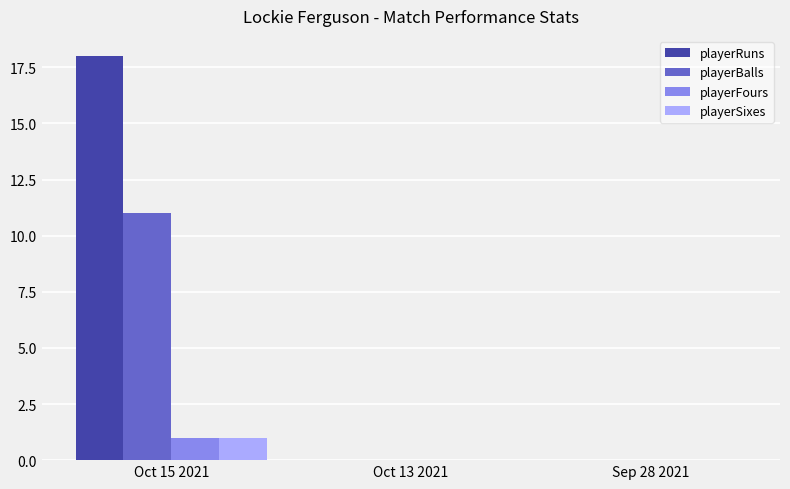

At which category is the sum across all series the highest?

Oct 15 2021